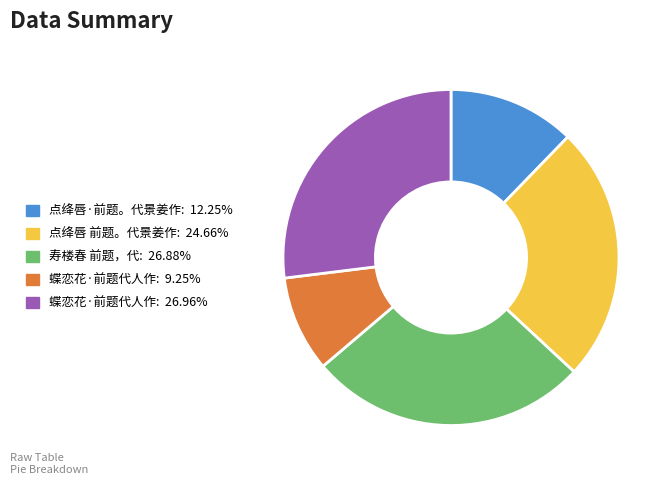

Does any single category account for the majority?

No